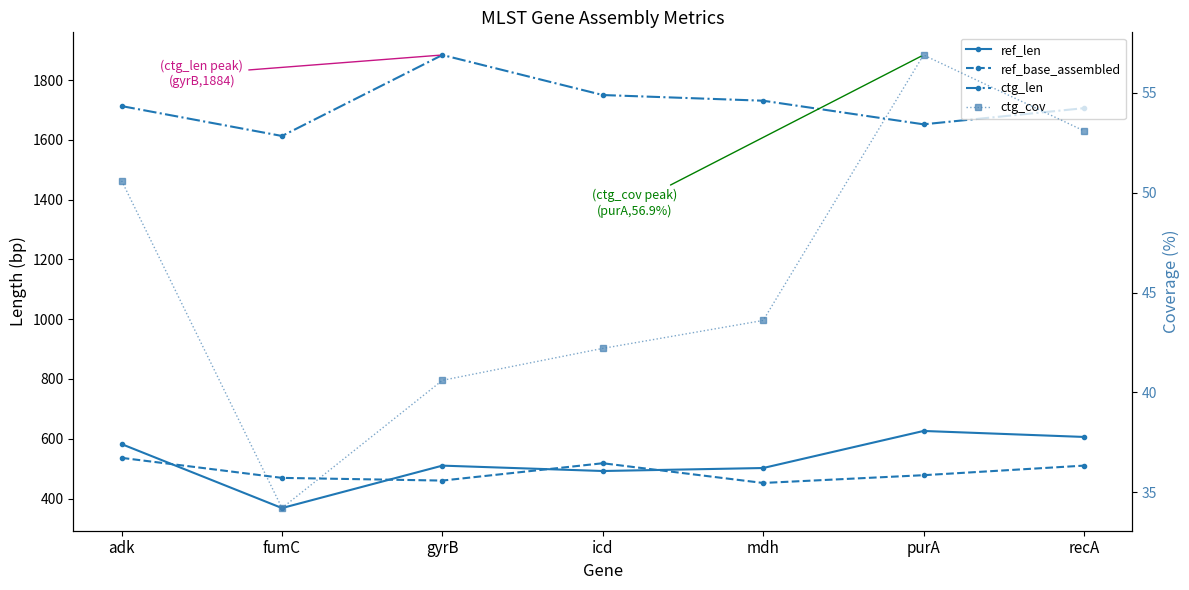

What is the difference between the ref_base_assembled values at recA and purA?

32.0